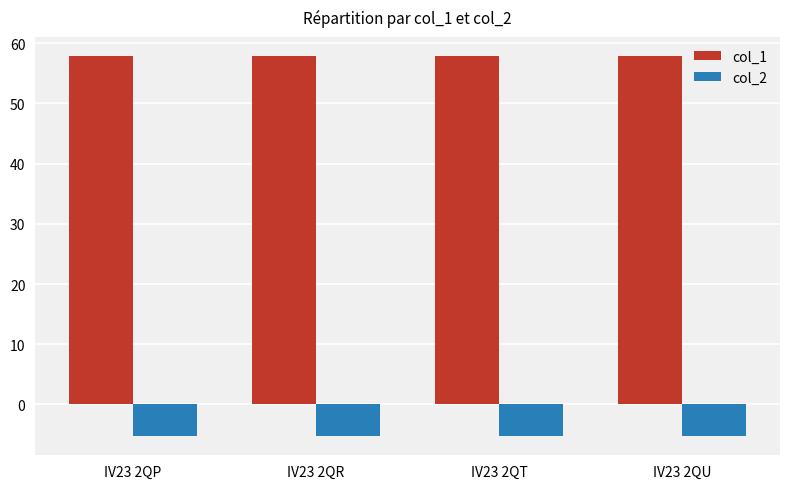

What is the value of the col_2 bar at the 3rd from the left?

-5.3